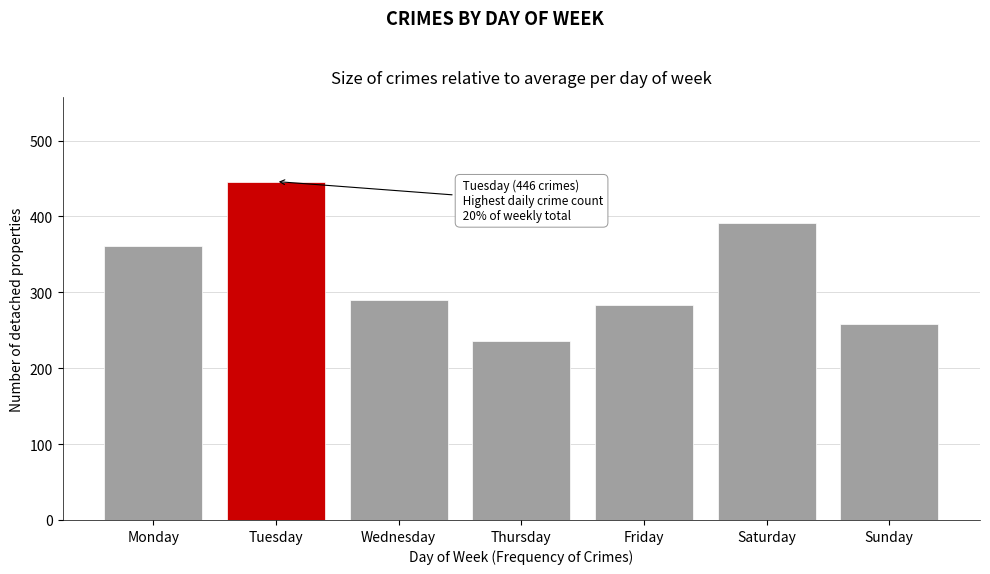

Reading right to left, transcribe all the data shown in this chart.

Sunday=258	Saturday=391	Friday=283	Thursday=236	Wednesday=290	Tuesday=446	Monday=361